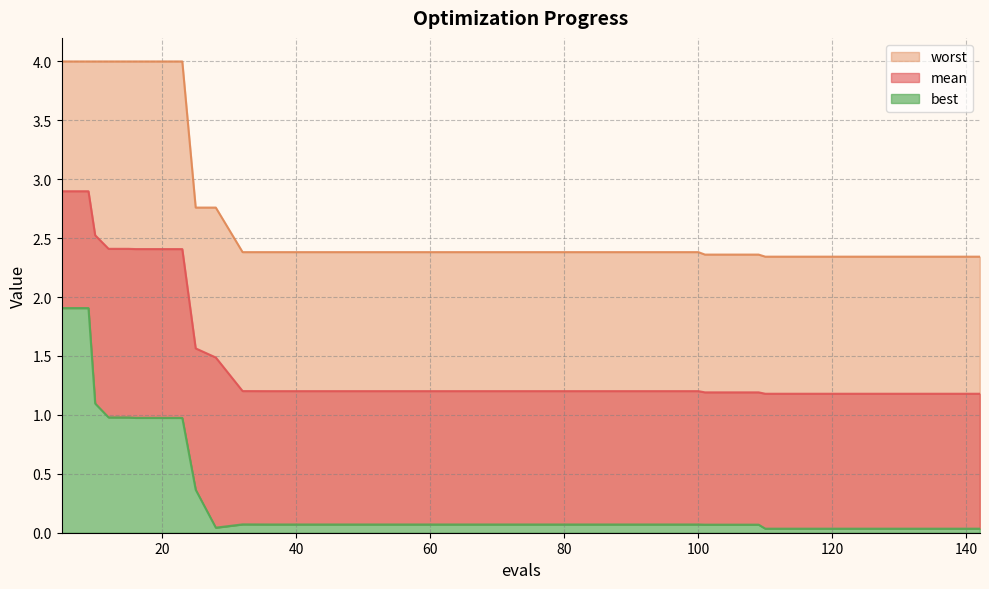

What is the difference between the second highest and minimum values in the best series?

1.9